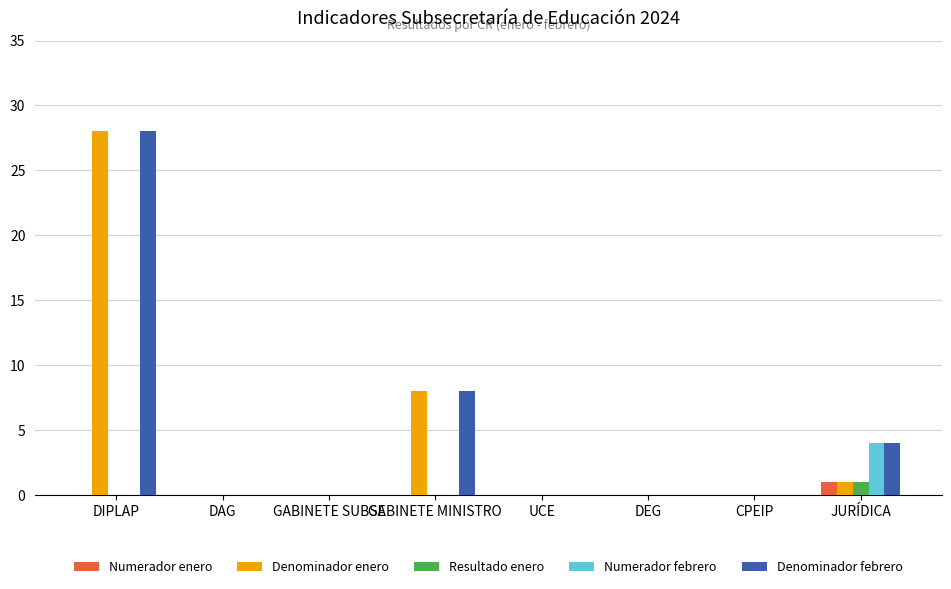

What is the sum of all Denominador febrero values?

40